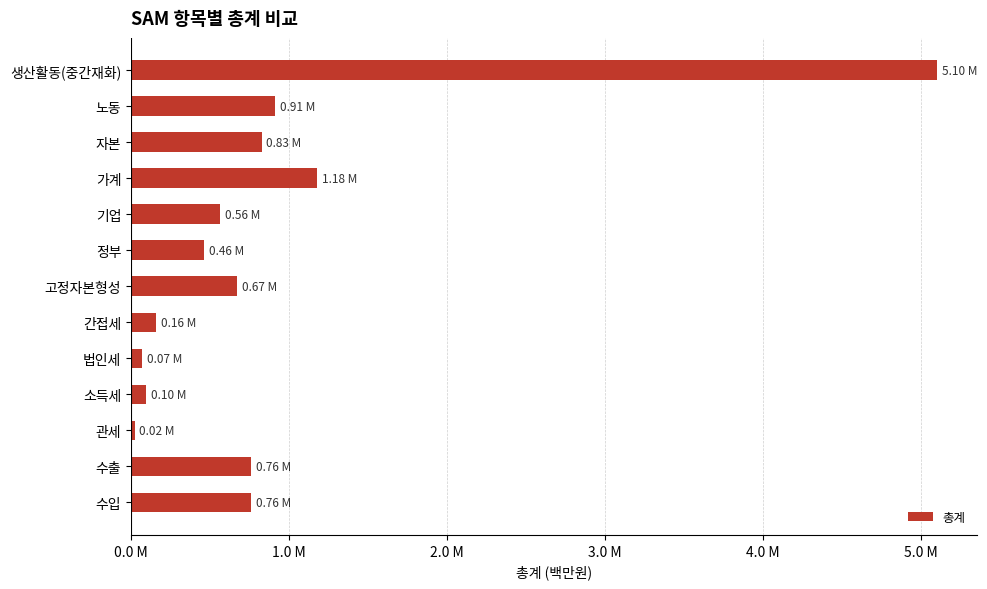

At which category does the chart reach its peak across all series?

생산활동(중간재화)